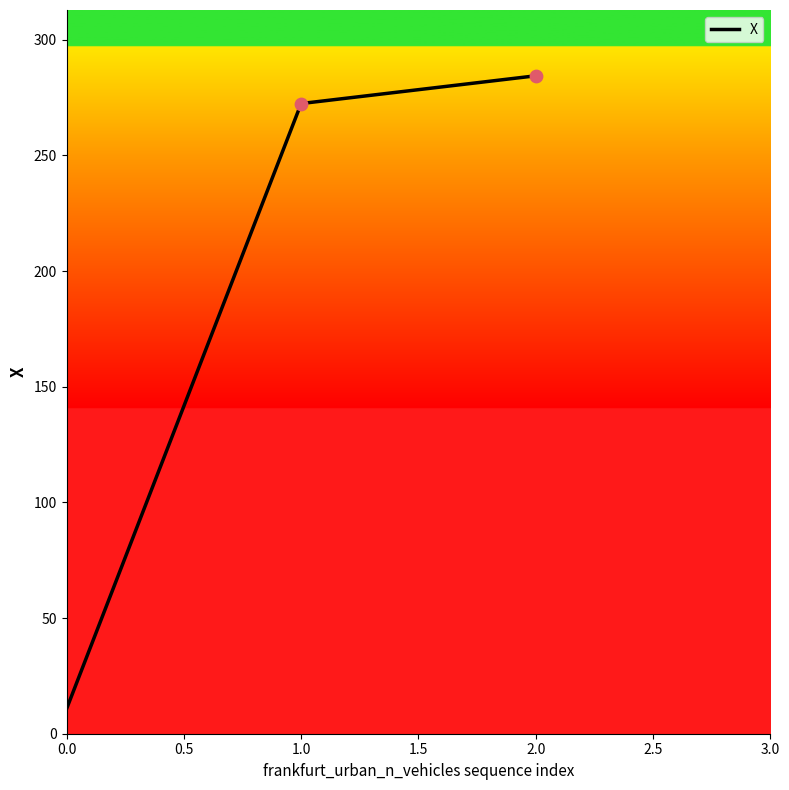

Between 1.0 and 0.0, which is larger?

1.0